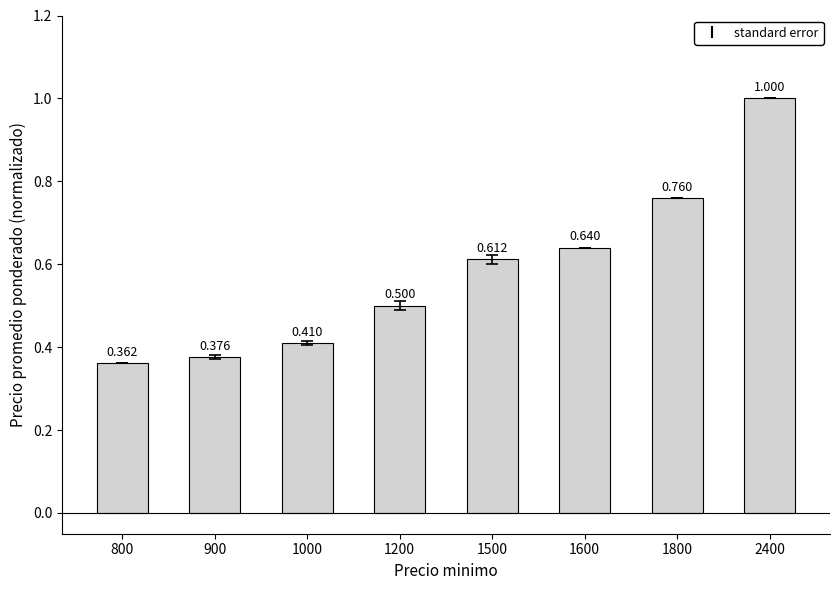

Are the bars horizontal?

No